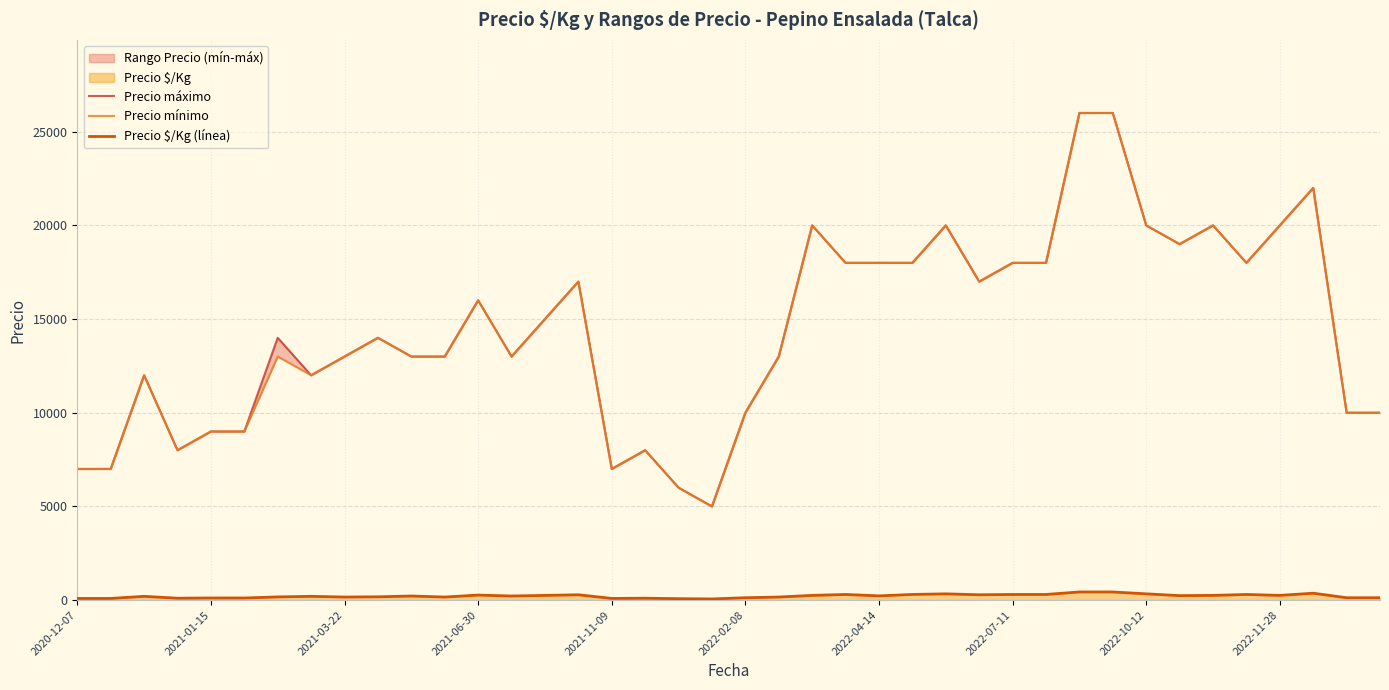

True or false: Precio $/Kg (línea) and Precio mínimo intersect in this chart.

False